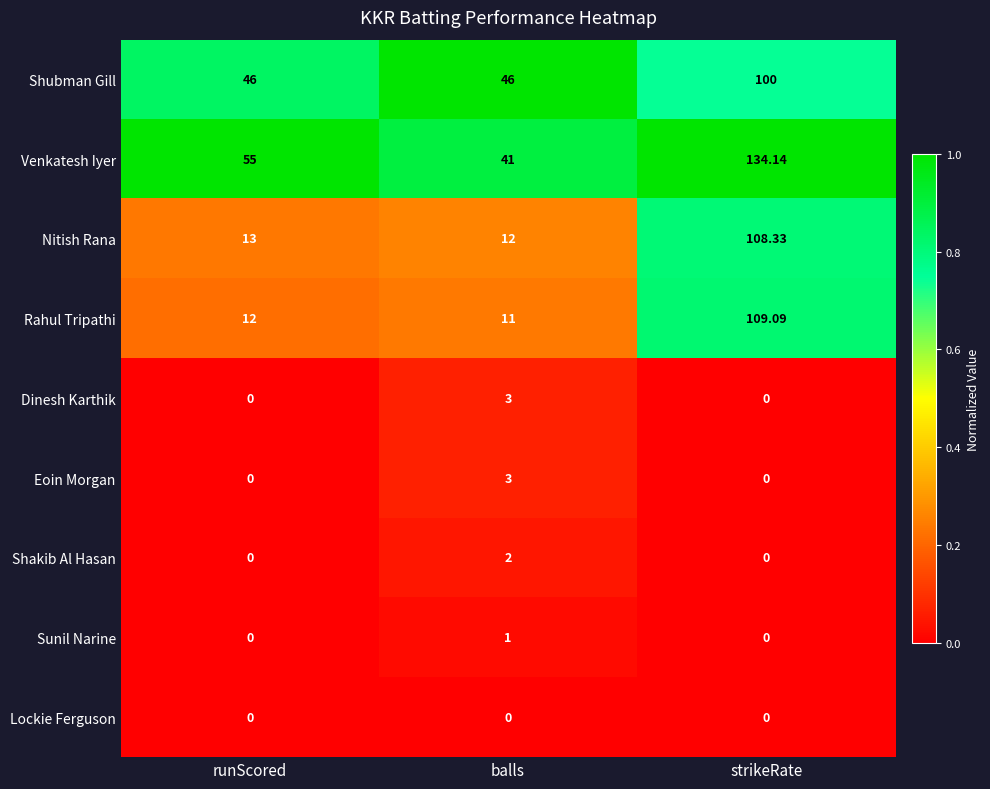

What is the spread (max minus min) of values at runScored?

55.0